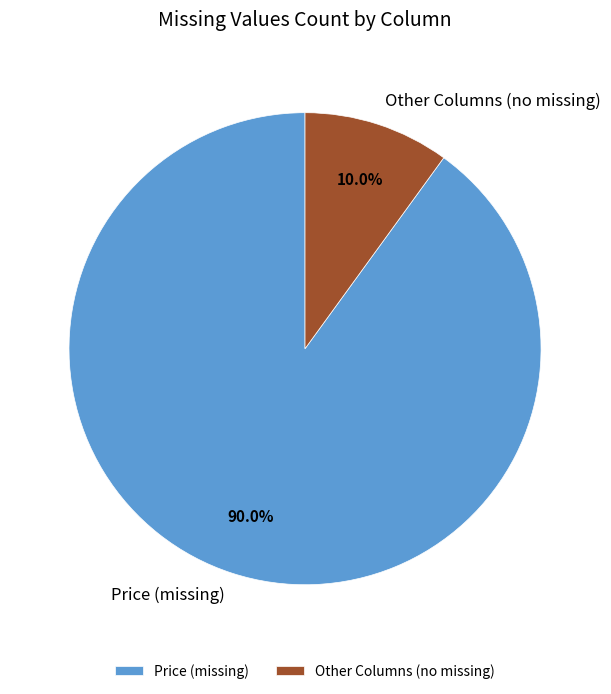

Does Price (missing) represent more than half of the total?

Yes